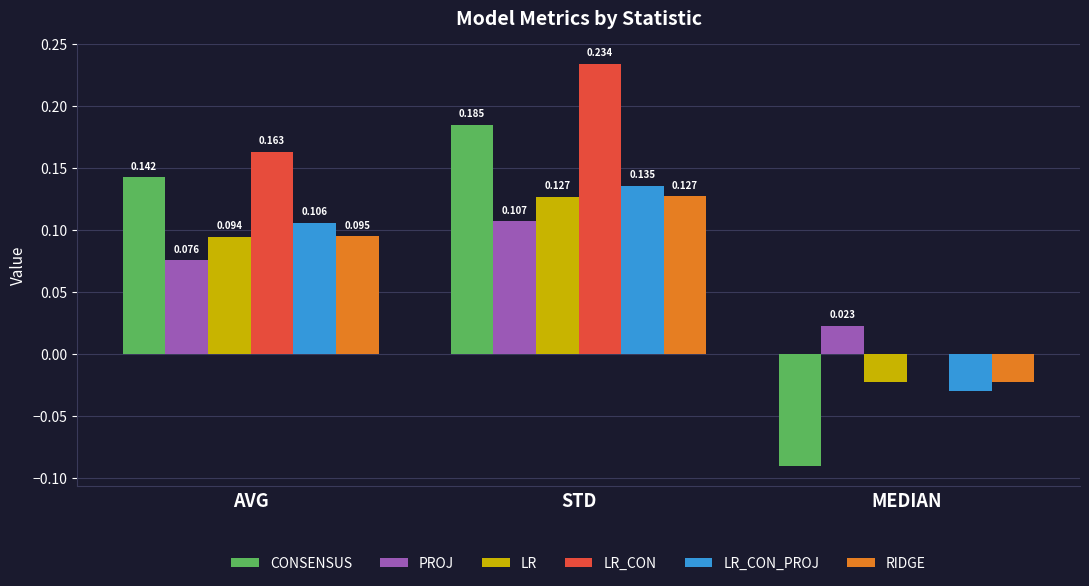

Which category has the highest value in the CONSENSUS series?

STD